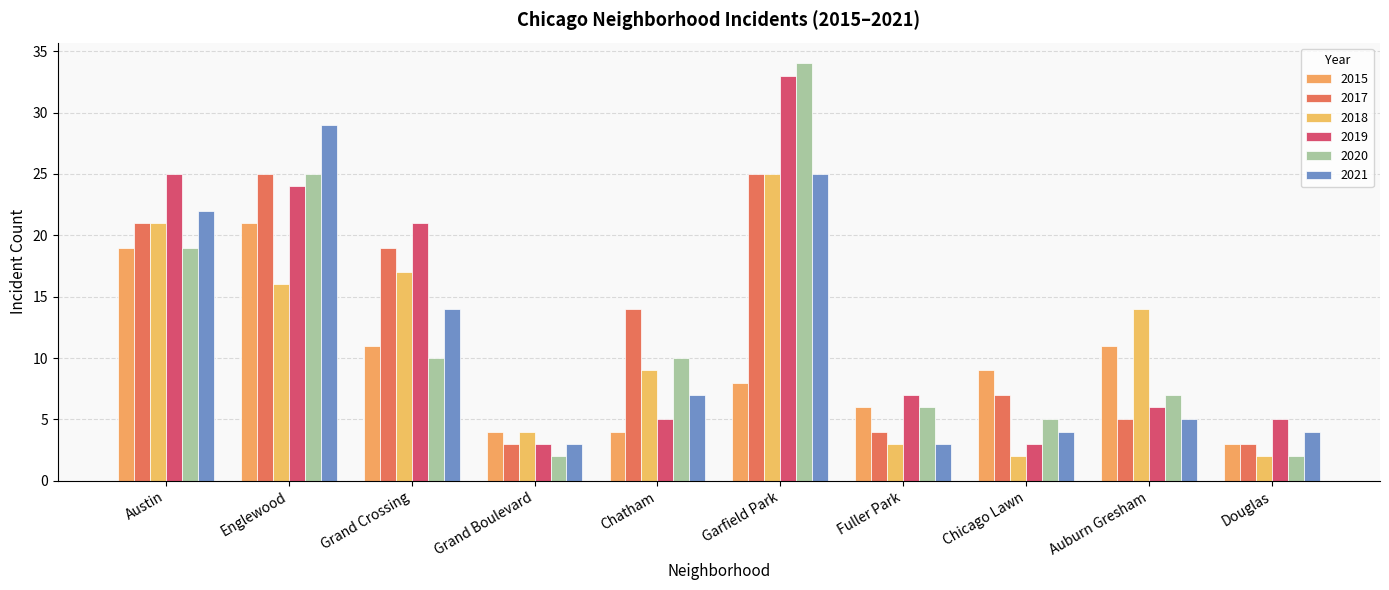

How many values in the 2019 series are below 7?

5